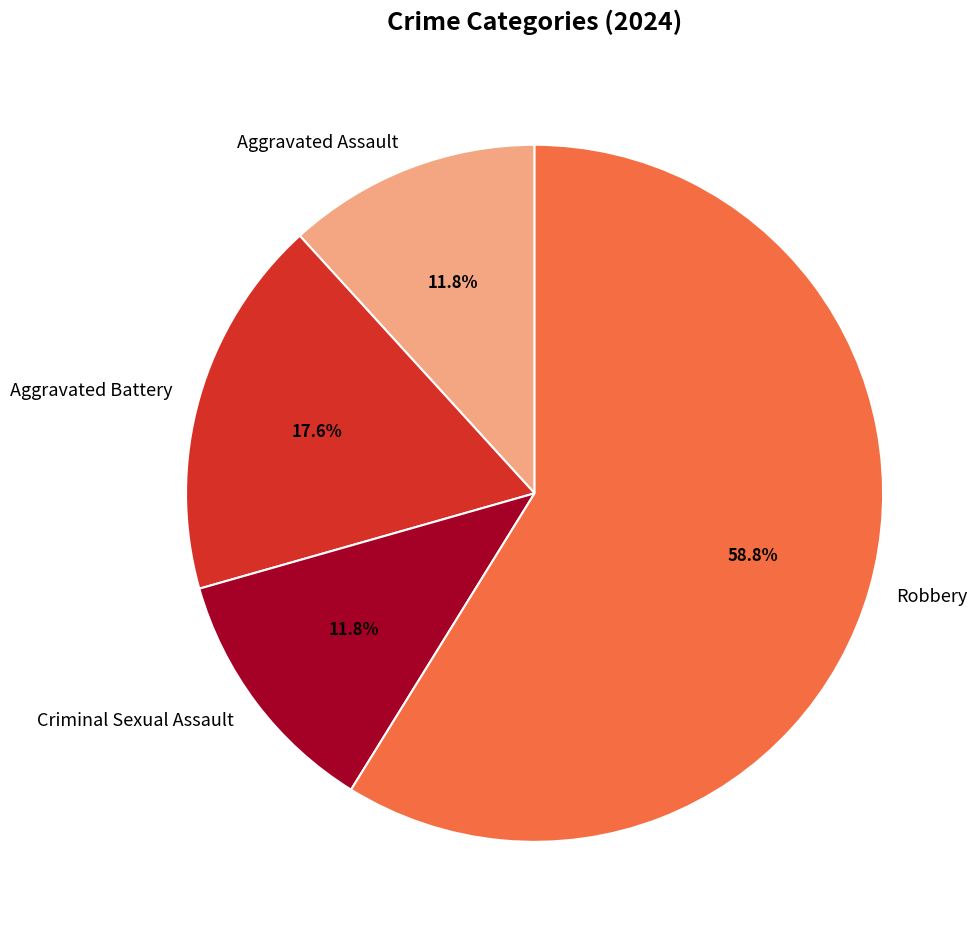

Count the number of slices in the pie.

4